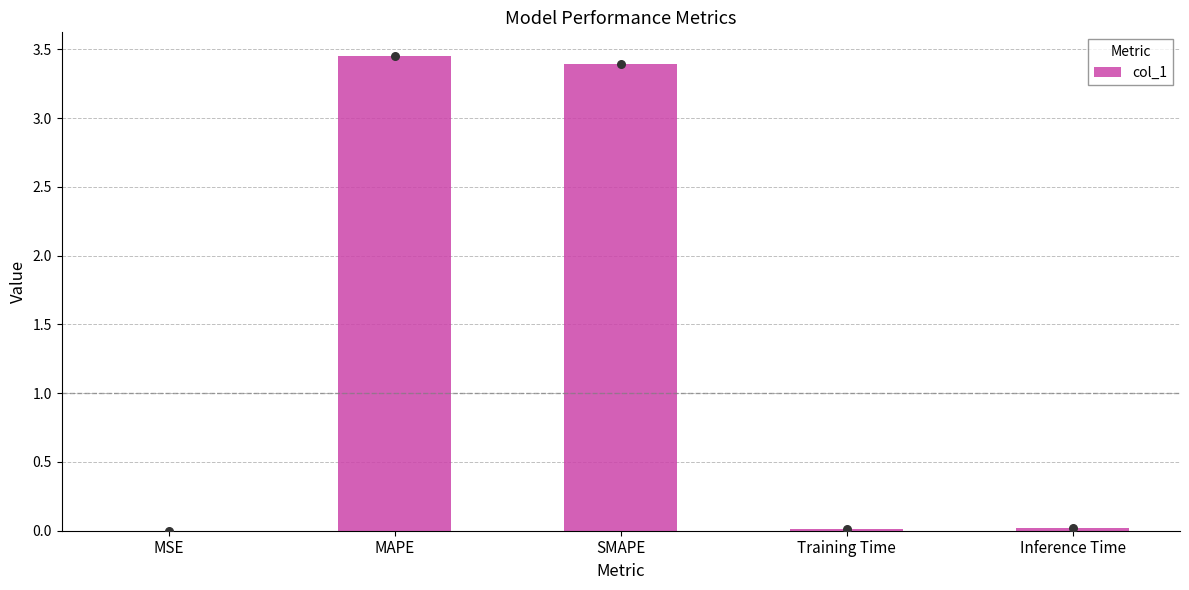

What is the change in value from MAPE to SMAPE?

-0.1